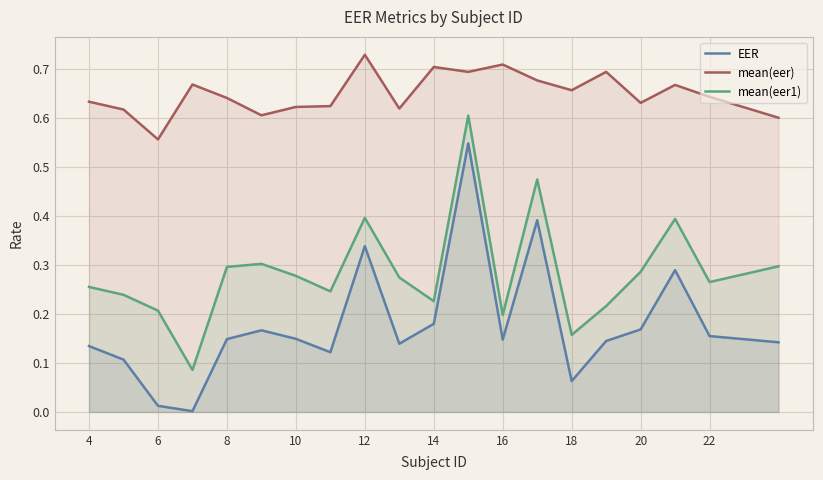

True or false: mean(eer) has a value of 0.3 at 6.

False